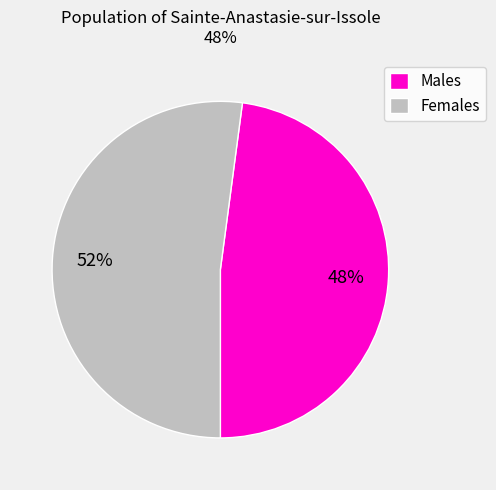

Count the number of slices in the pie.

2